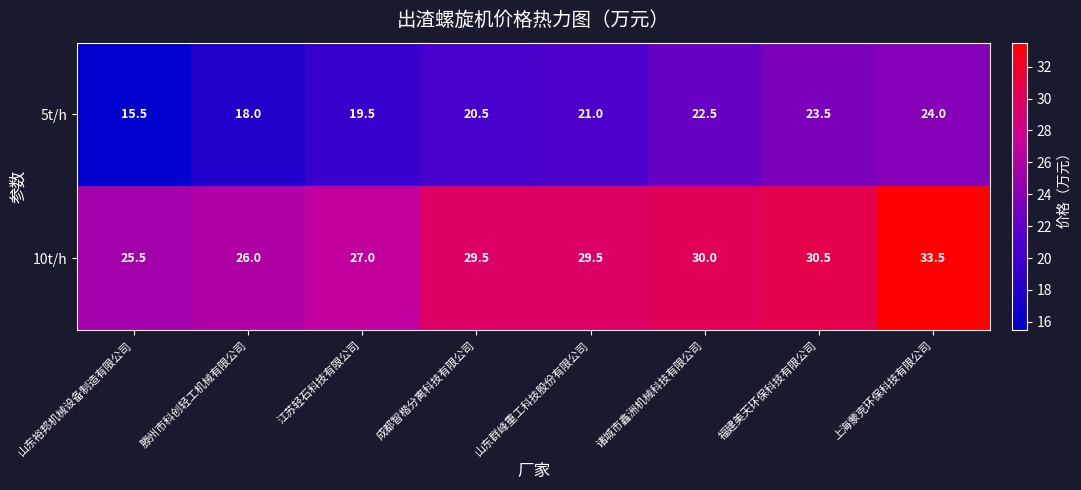

What is the average value of the 5t/h series?

20.6